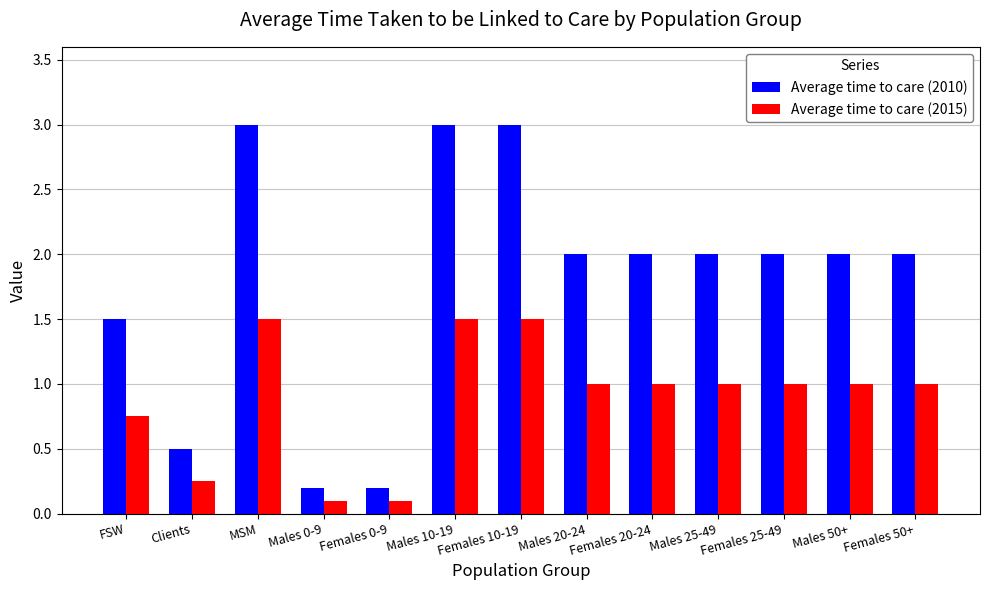

At how many categories does at least one series exceed 1?

10